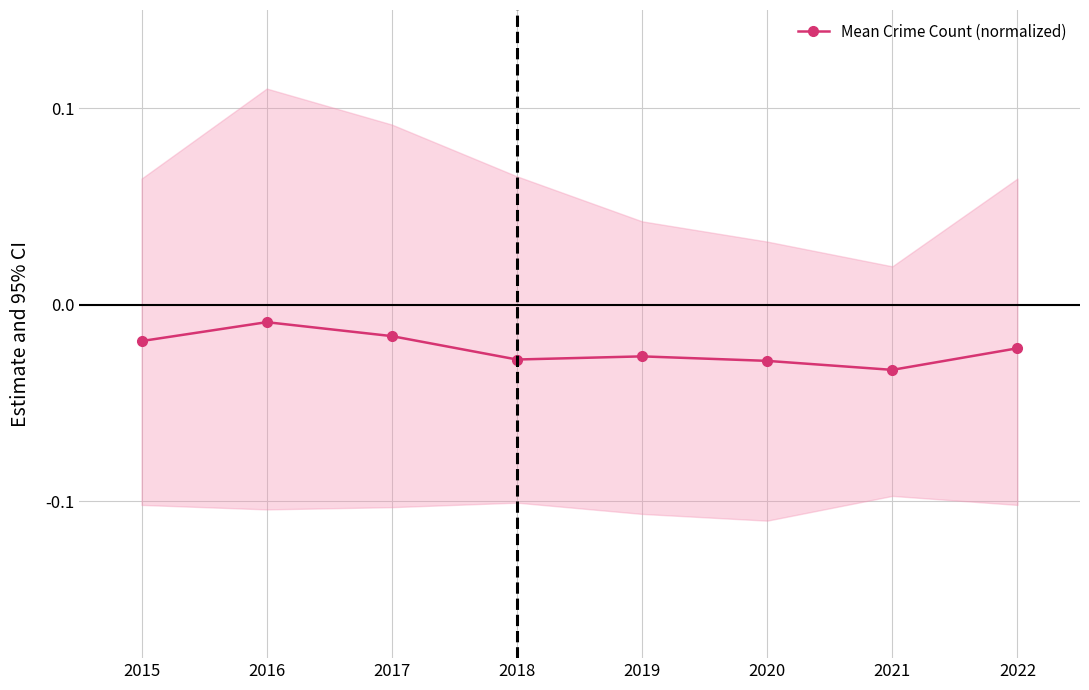

Is it true that the value at 2022 is -0.0?

False